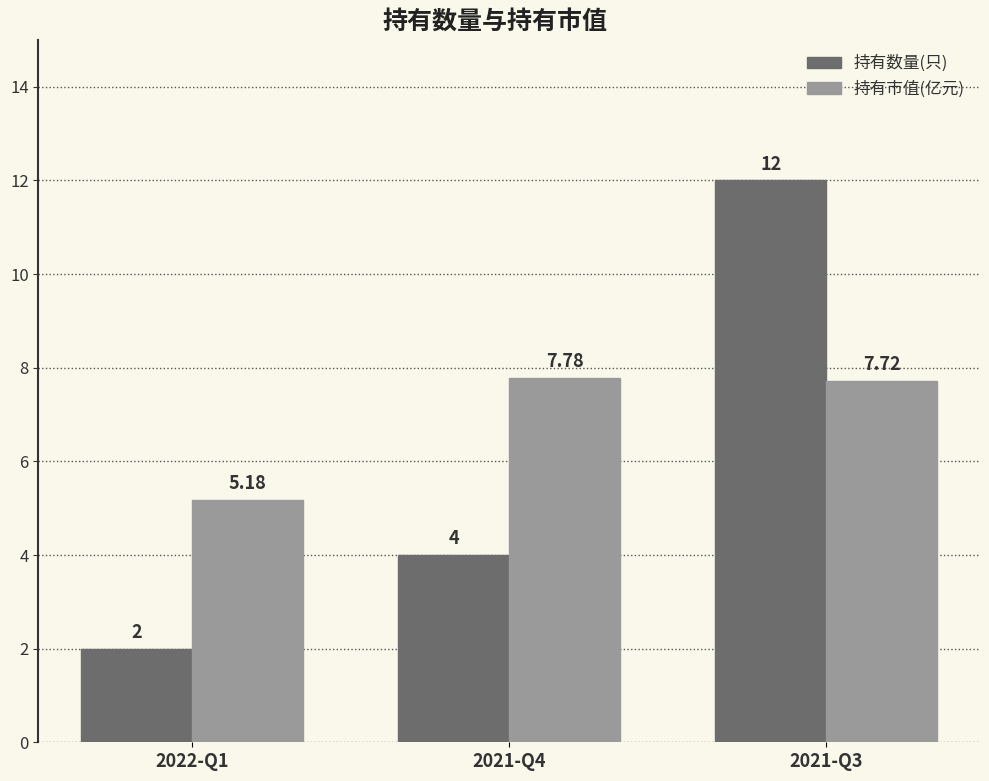

How many data points in 持有市值(亿元) are less than 7?

1